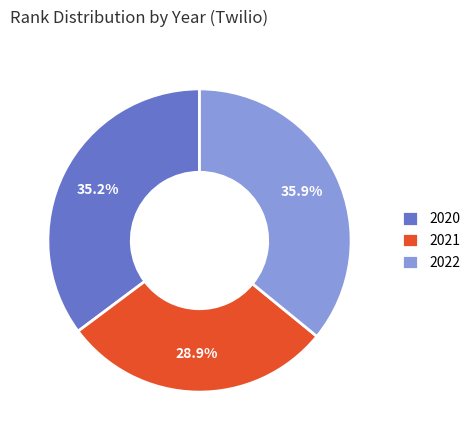

Which category has the biggest portion of the pie?

2022